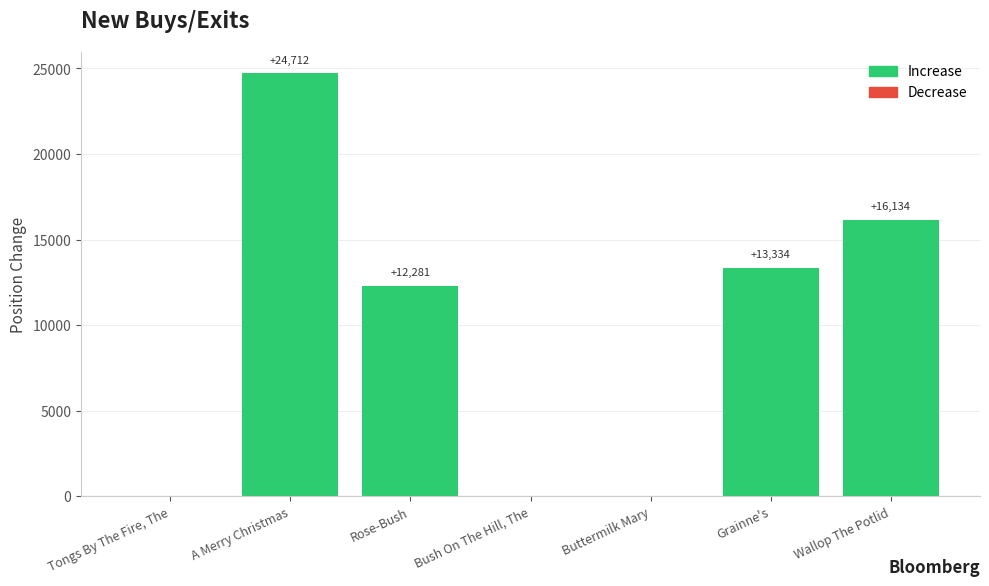

Which label corresponds to the largest value in the chart?

A Merry Christmas